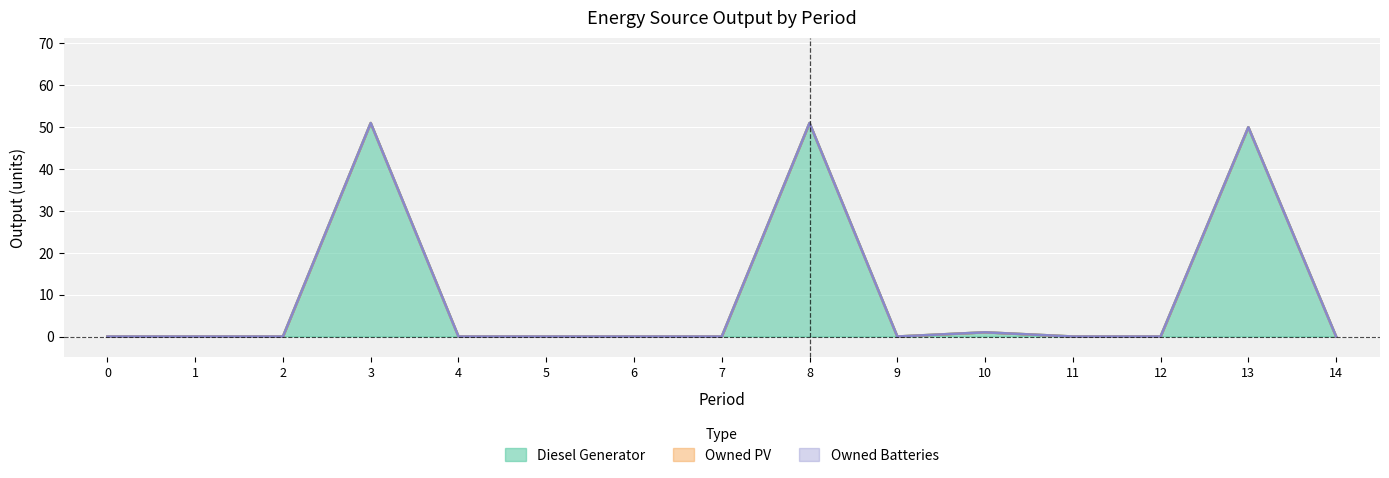

Between 12 and 8, which is larger?

8